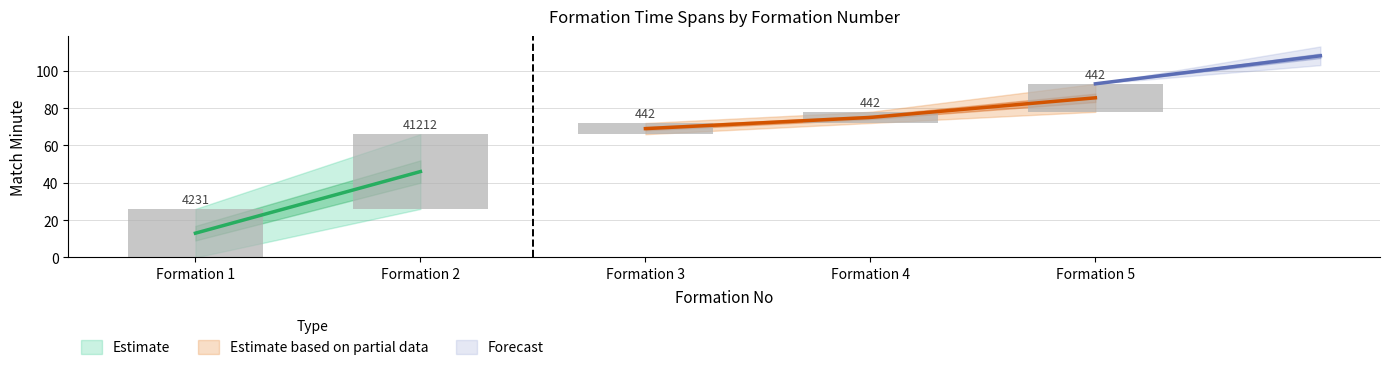

Where is startMinuteExpanded nearest to the value 39?

2